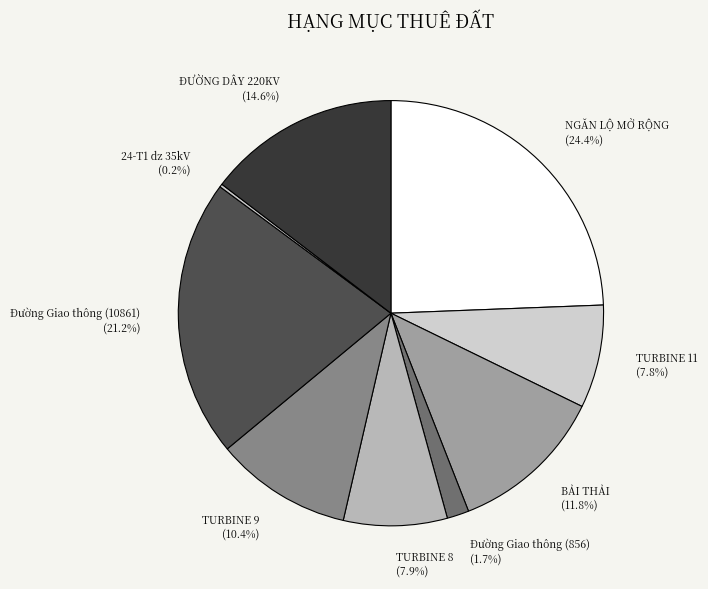

Is ĐƯỜNG DÂY 220KV the majority of the pie?

No